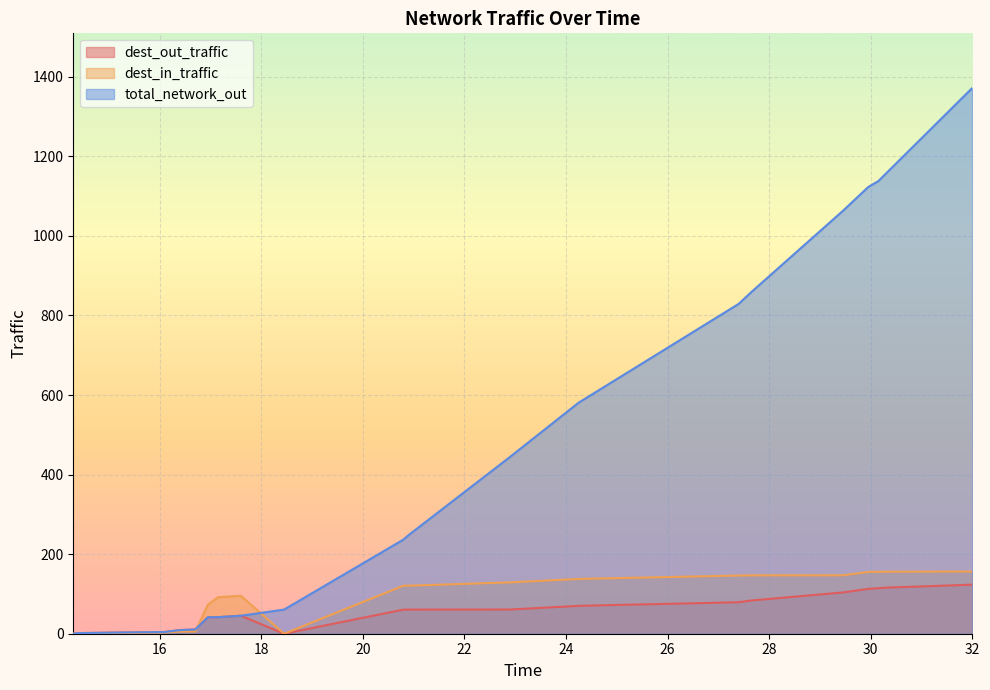

What are all the series names shown in the legend?

dest_out_traffic, dest_in_traffic, total_network_out